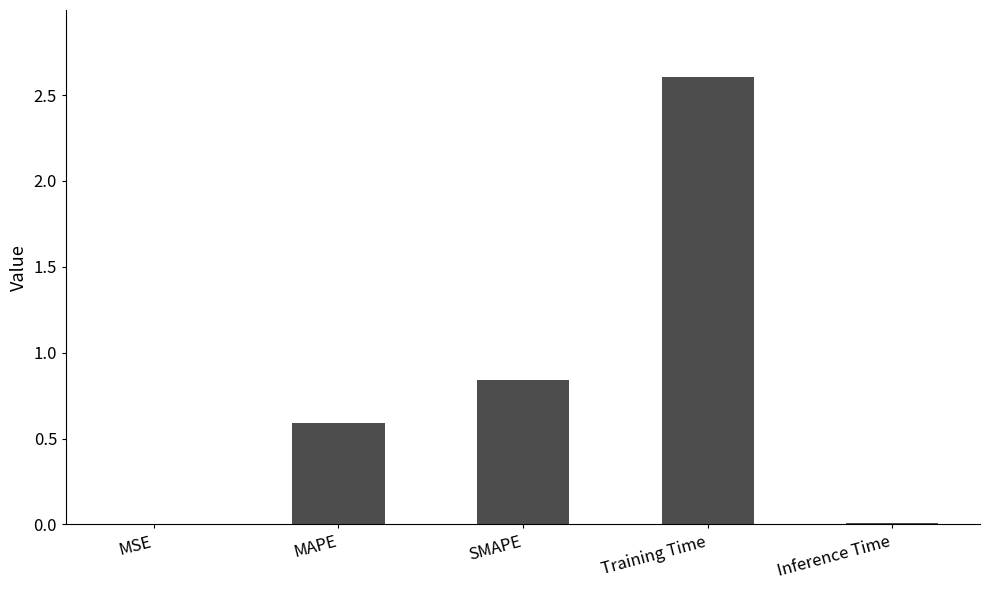

True or false: the data shows 2.6 at Training Time.

True